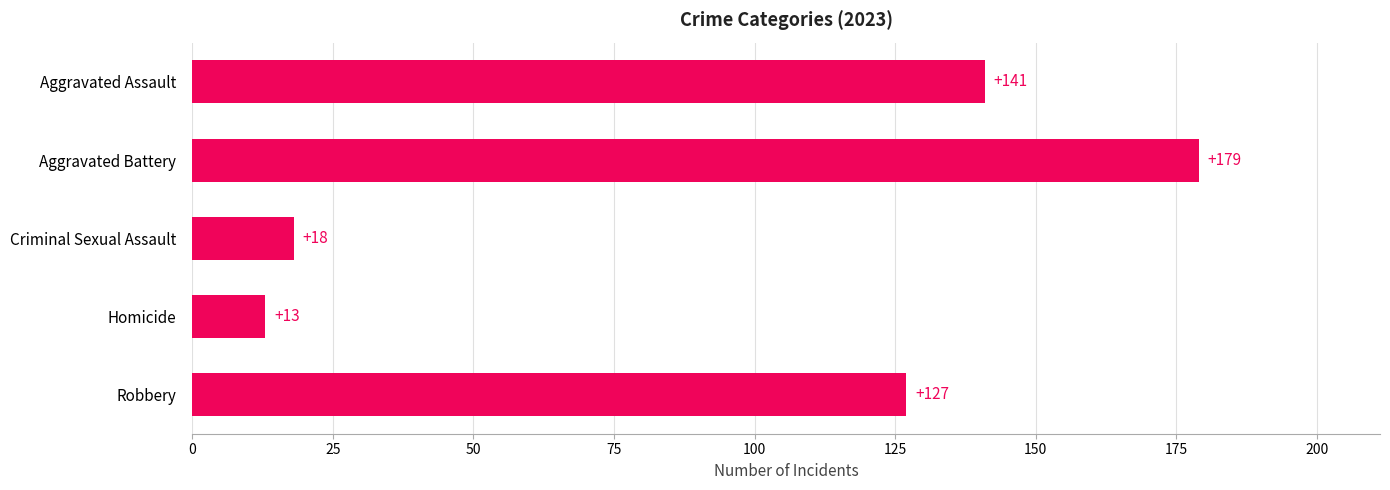

Is it true that the value at Criminal Sexual Assault is 18?

True